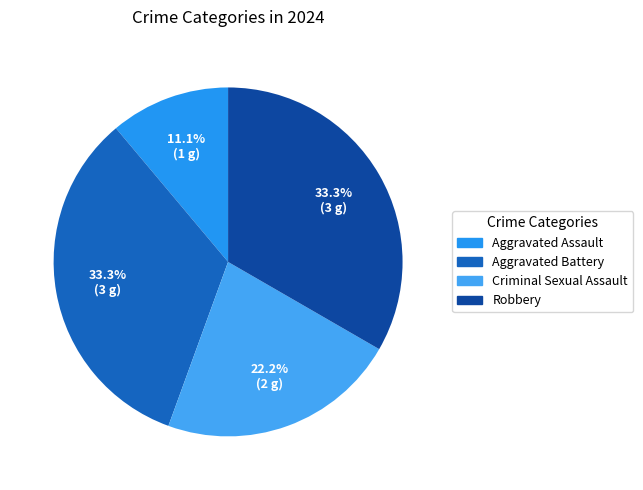

To the nearest percent, what is the combined percentage of Aggravated Assault and Criminal Sexual Assault?

33%